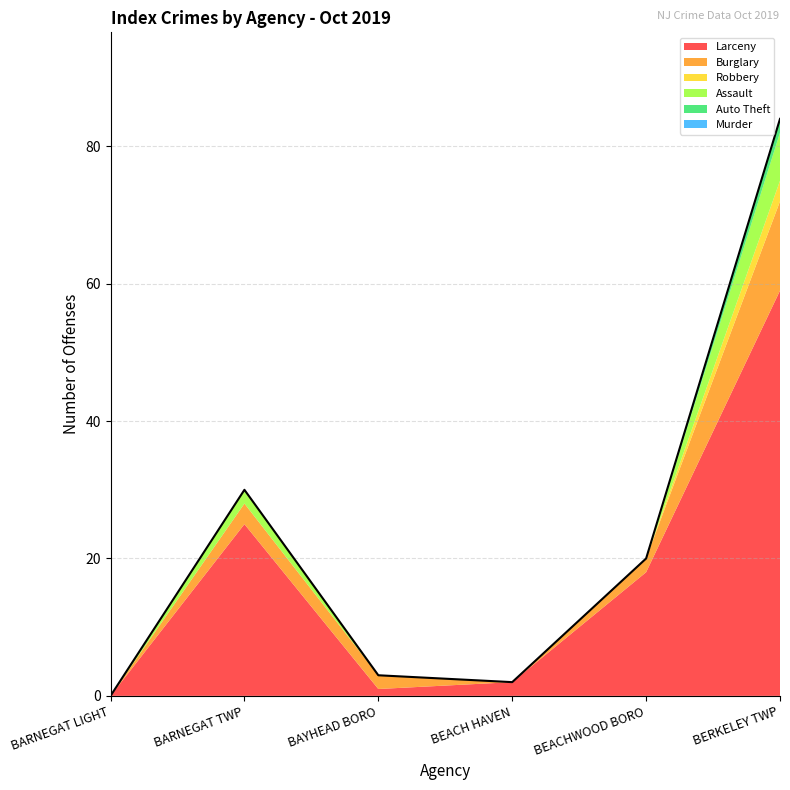

What are all the series names shown in the legend?

Larceny, Burglary, Robbery, Assault, Auto Theft, Murder